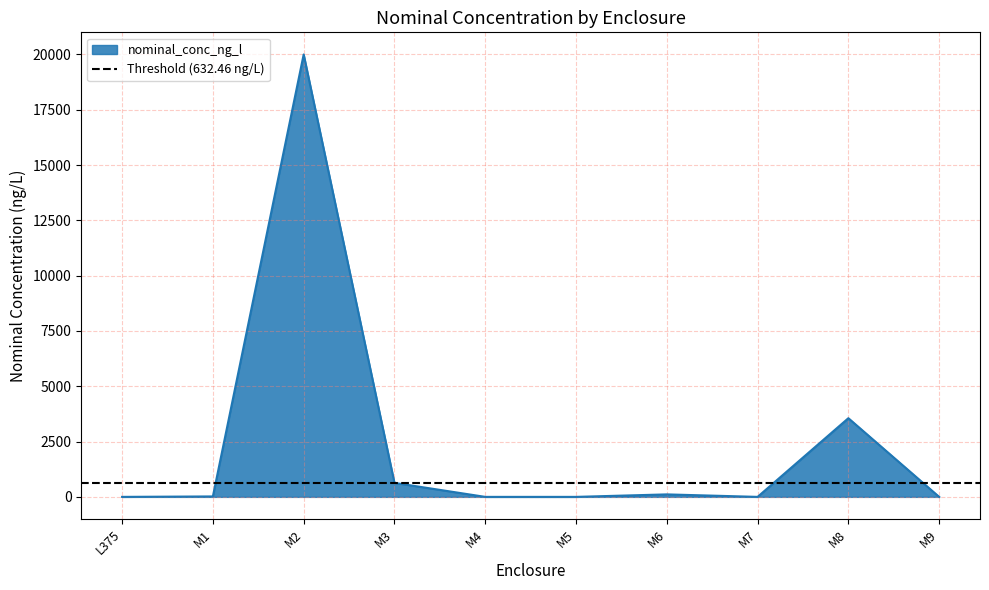

List the labels in order of value, smallest first.

L375, M4, M5, M7, M9, M1, M6, M3, M8, M2